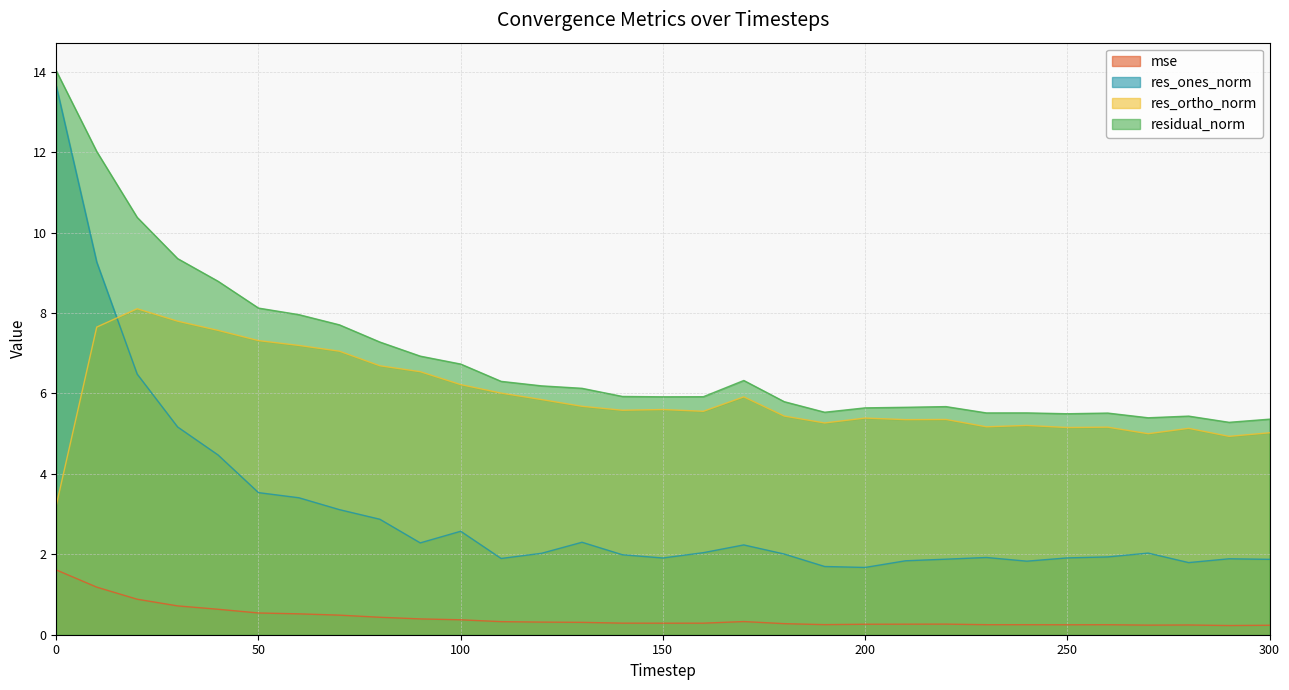

Between 80 and 70, which is larger?

70